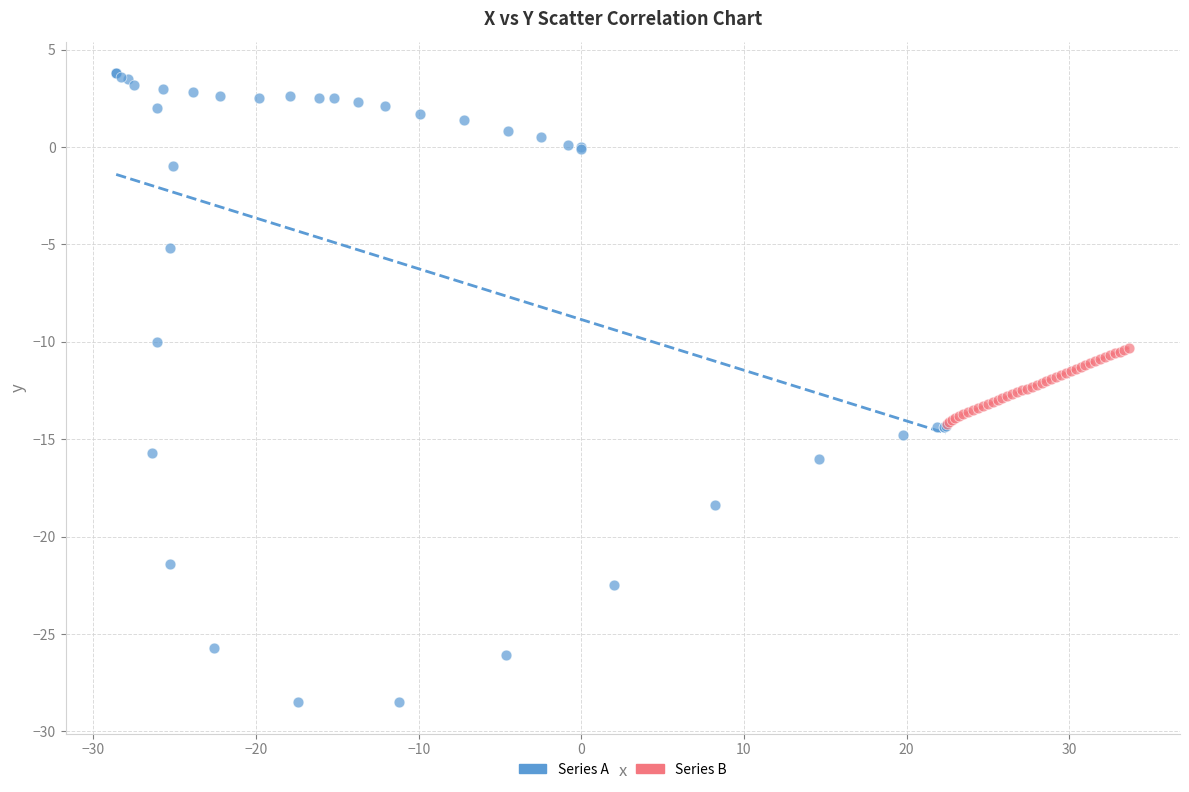

What are all the series names shown in the legend?

Series A, Series B